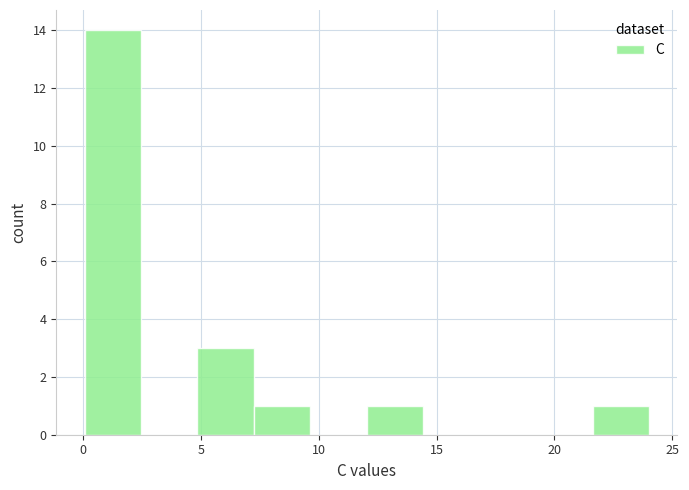

How tall is the bar that spans 0.0 to 2.5 on the x-axis? Neither the bar edges nor the heights are printed on the chart, so give them approximately, as read against the axes.

14